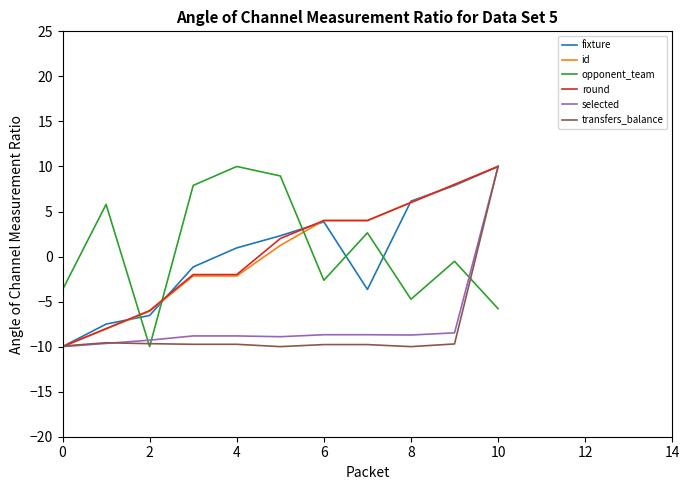

What is the highest value of the transfers_balance series?

10.0